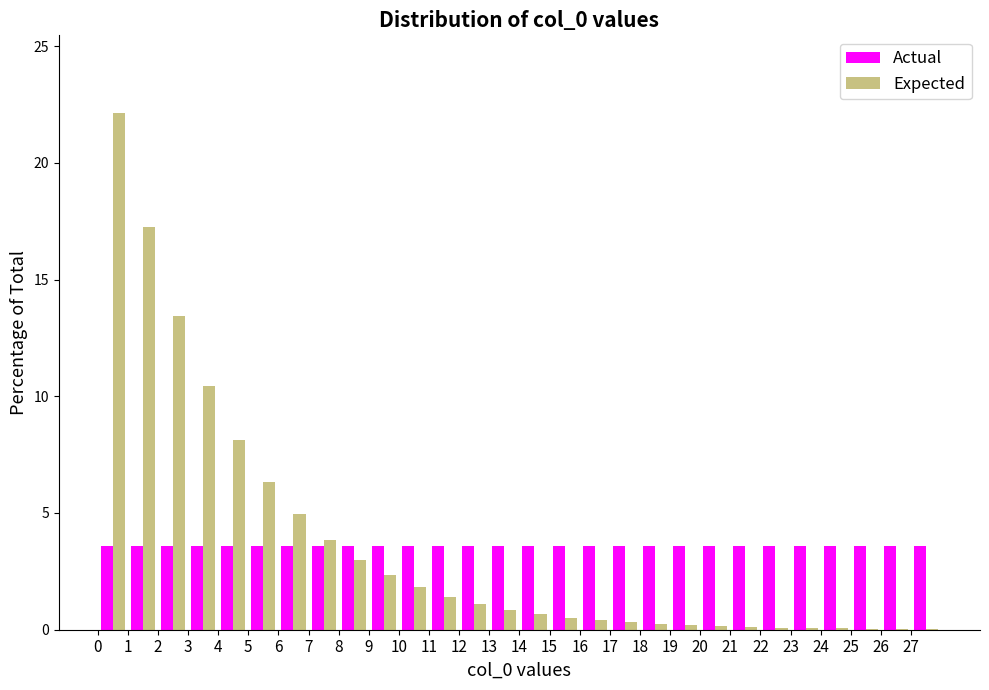

What is the height of the Actual bar covering 24 to 25 on the x-axis? The values are not printed on the chart, so give them approximately, as read against the axis.

3.5